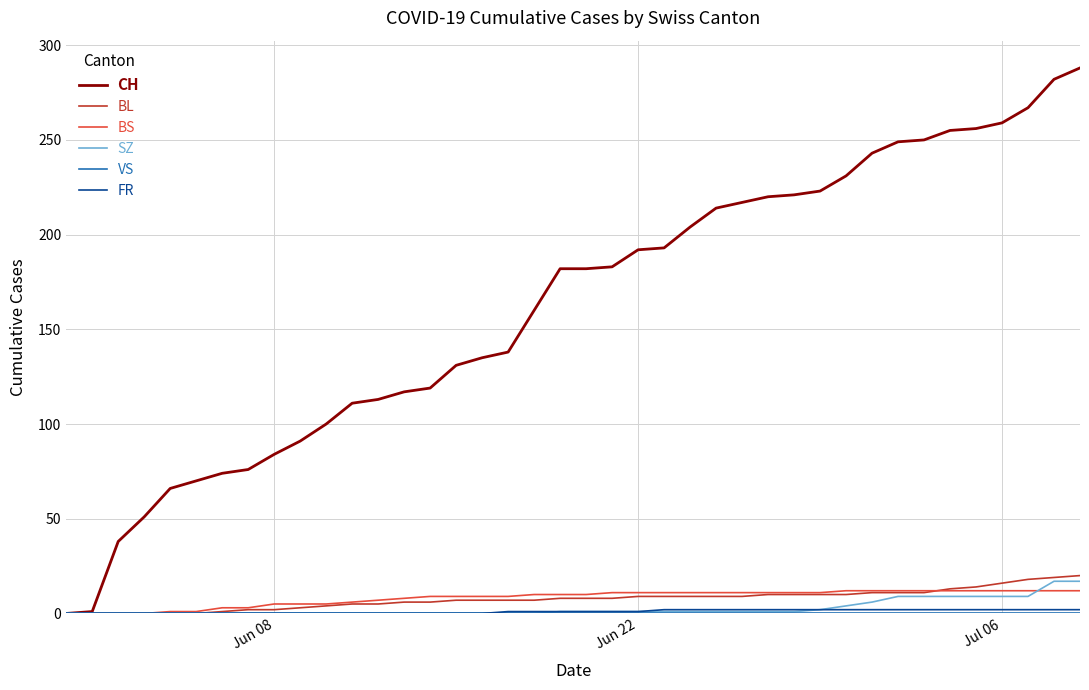

At how many categories does at least one series exceed 12?

38